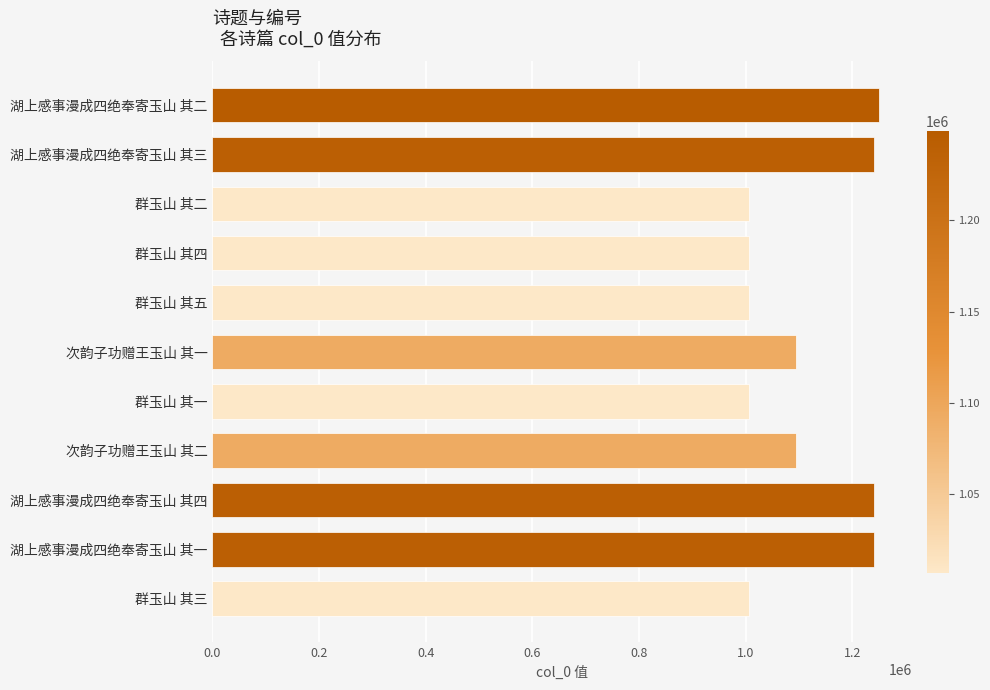

What is the average value?

1108649